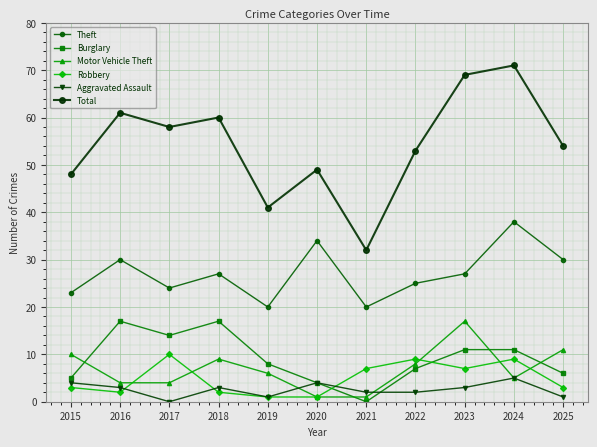

Is the value of Motor Vehicle Theft at 2015 greater than the value of Theft at 2022?

No